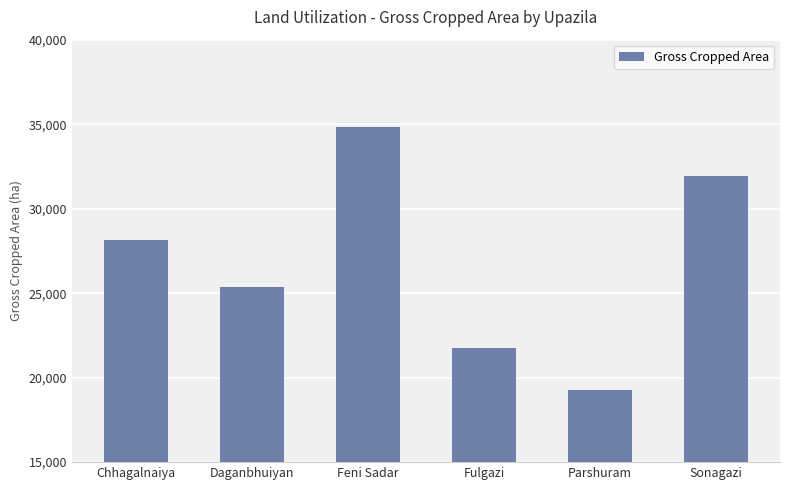

List the labels in order of value, smallest first.

Parshuram, Fulgazi, Daganbhuiyan, Chhagalnaiya, Sonagazi, Feni Sadar